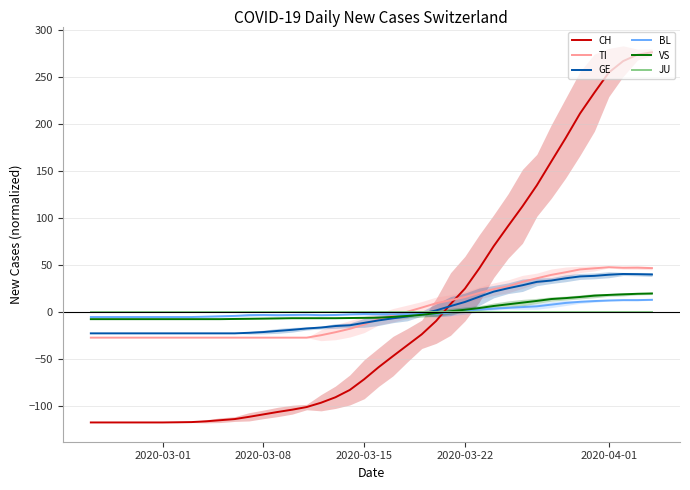

What is the maximum value shown in the chart?

276.0